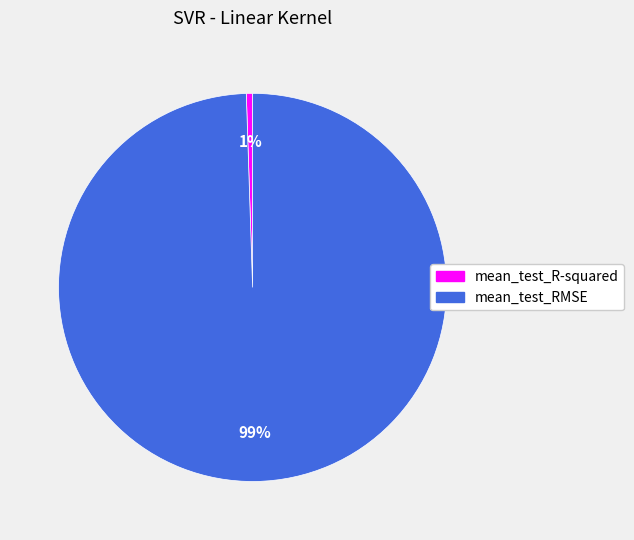

The mean_test_RMSE slice represents 99% of the pie. True or false?

True